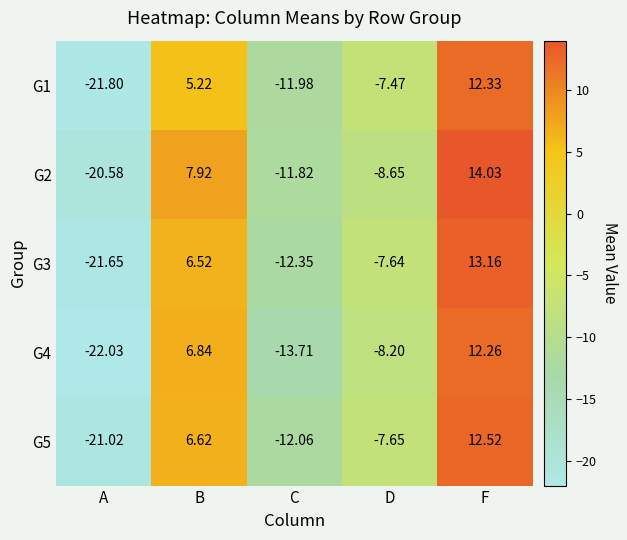

List the labels in order of G5 value, largest first.

F, B, D, C, A